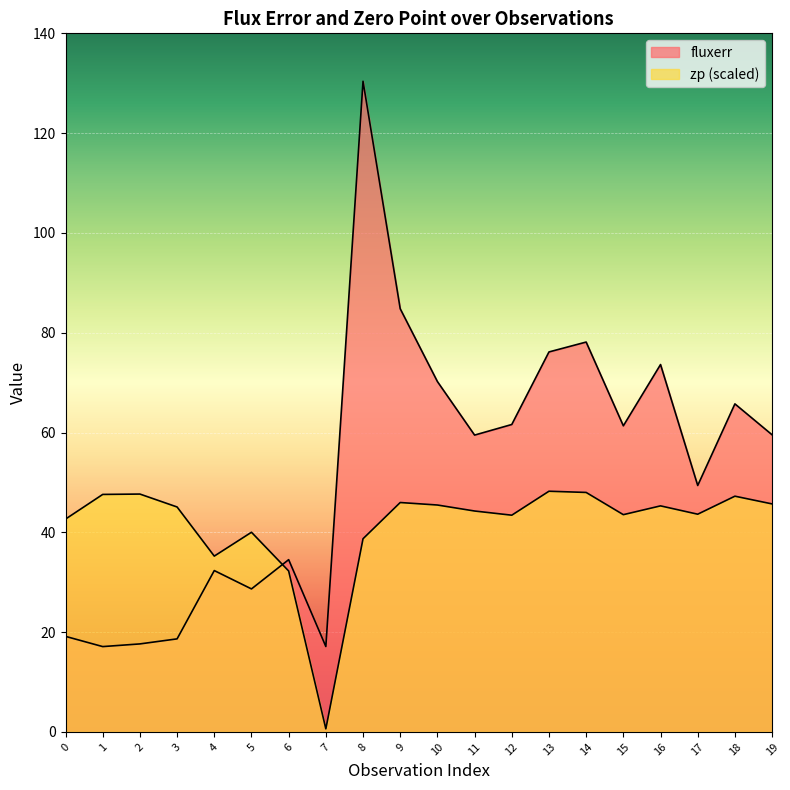

How many lines are shown in the chart?

2